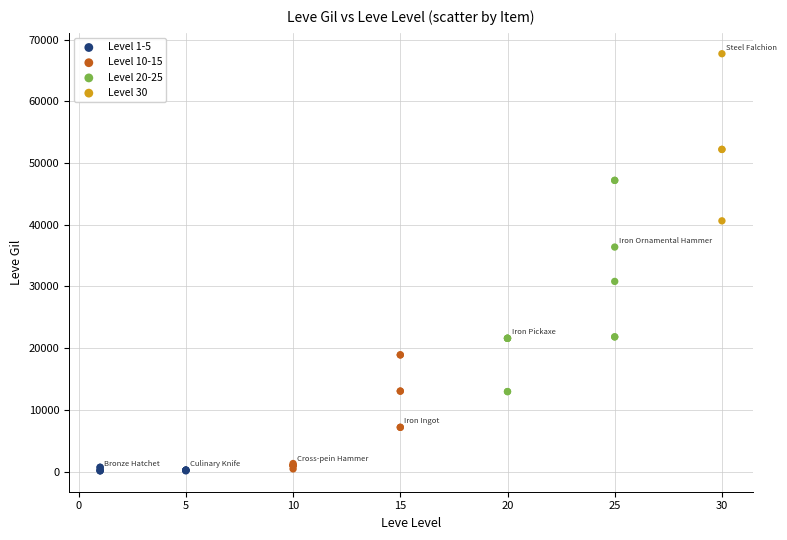

What are all the series names shown in the legend?

Level 1-5, Level 10-15, Level 20-25, Level 30